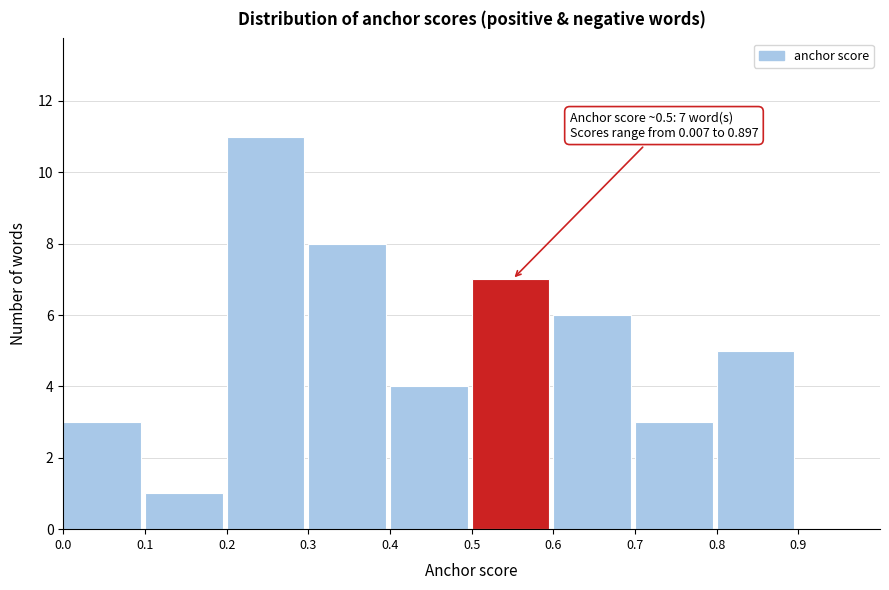

Which range on the x-axis has the tallest bar?

0.2 to 0.3